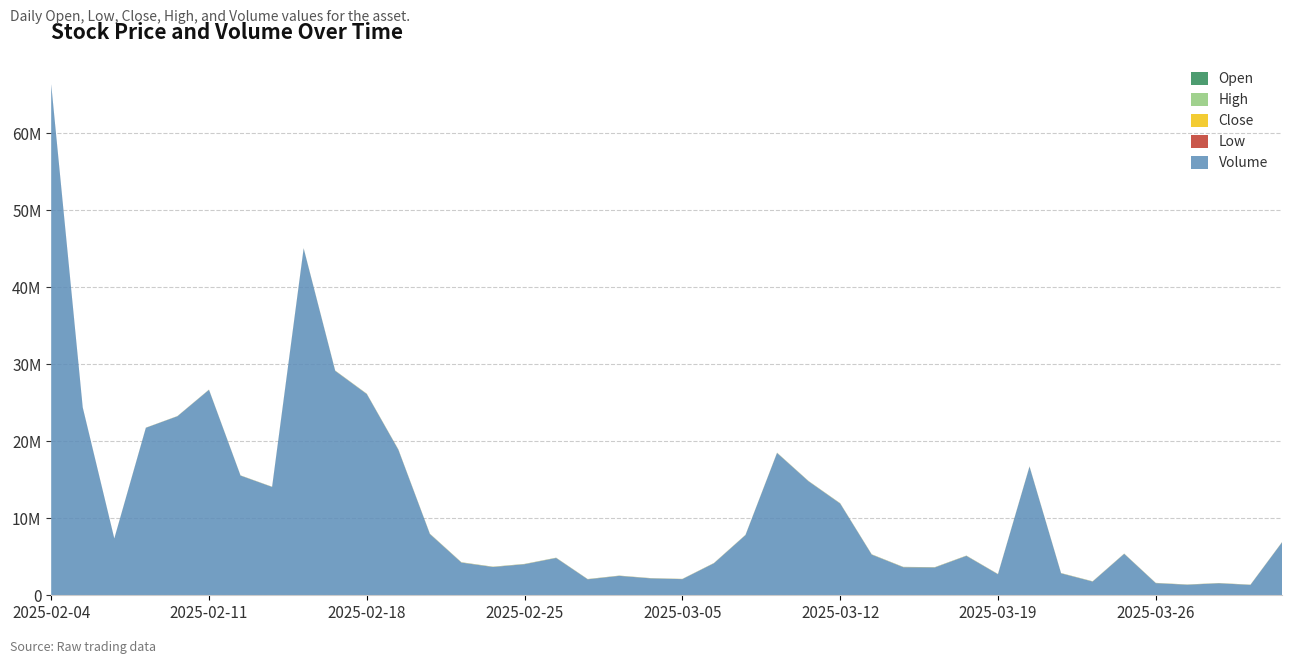

Reading right to left, extract all data points from this chart.

Open: 8430	8480	9040	9110	9400	9610	10090	10640	10190	10200	10500	11400	11370	12150	11570	11610	9700	9580	9540	9100	9300	9400	10250	10000	11080	11260	11930	12650	12880	11210	10720	8260	8140	8070	8920	6500	4690	4390	4420	5000
Low: 8230	8160	8800	8930	9290	9080	9520	10000	10160	9950	10100	10400	11000	11360	11460	10830	9700	9470	9050	8810	8700	8950	9410	9750	10040	10750	11510	11810	12880	10830	10700	8130	7730	7490	7860	6410	4645	4180	4315	3605
Close: 9140	8240	8840	9060	9320	9310	9610	10000	11000	10090	10380	10440	11470	11370	12090	11820	11410	9580	10010	9340	9000	9530	9510	10140	10040	11250	11770	12340	13450	12770	11300	9400	8140	8140	8140	7640	5880	4530	4390	4365
High: 9530	8780	9340	9440	9700	10420	10220	10730	11440	10610	10930	11680	11730	12290	12630	11950	11440	11140	10160	9370	9470	9860	10410	10990	11330	11720	12620	13640	14390	13250	12100	9650	8850	8540	9660	7640	5880	4555	4845	5190
Volume: 6870598	1346328	1558364	1366609	1575753	5379959	1780861	2848311	16712264	2727754	5116581	3611971	3643674	5278018	11916076	14797281	18484572	7815449	4156514	2094817	2193783	2521264	2071721	4843628	4035066	3670285	4244959	7952474	18906780	26140407	29148691	45057922	14068865	15544676	26685844	23254386	21755624	7372678	24391693	66399344